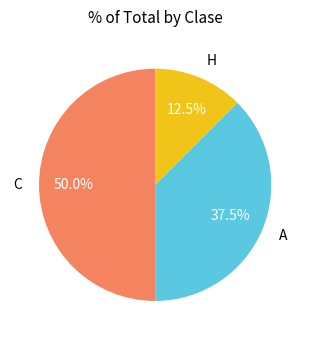

What is the total percentage of A and C?

87.5%